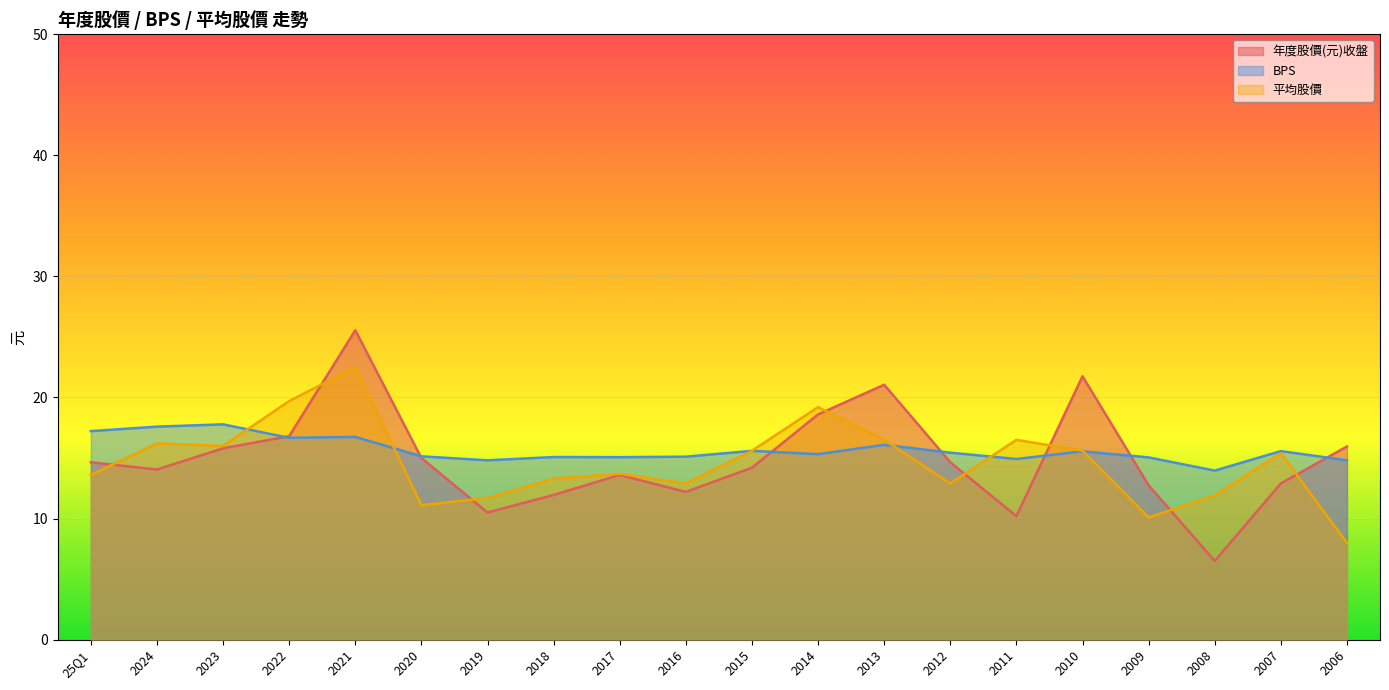

What is the maximum value shown in the chart?

25.6